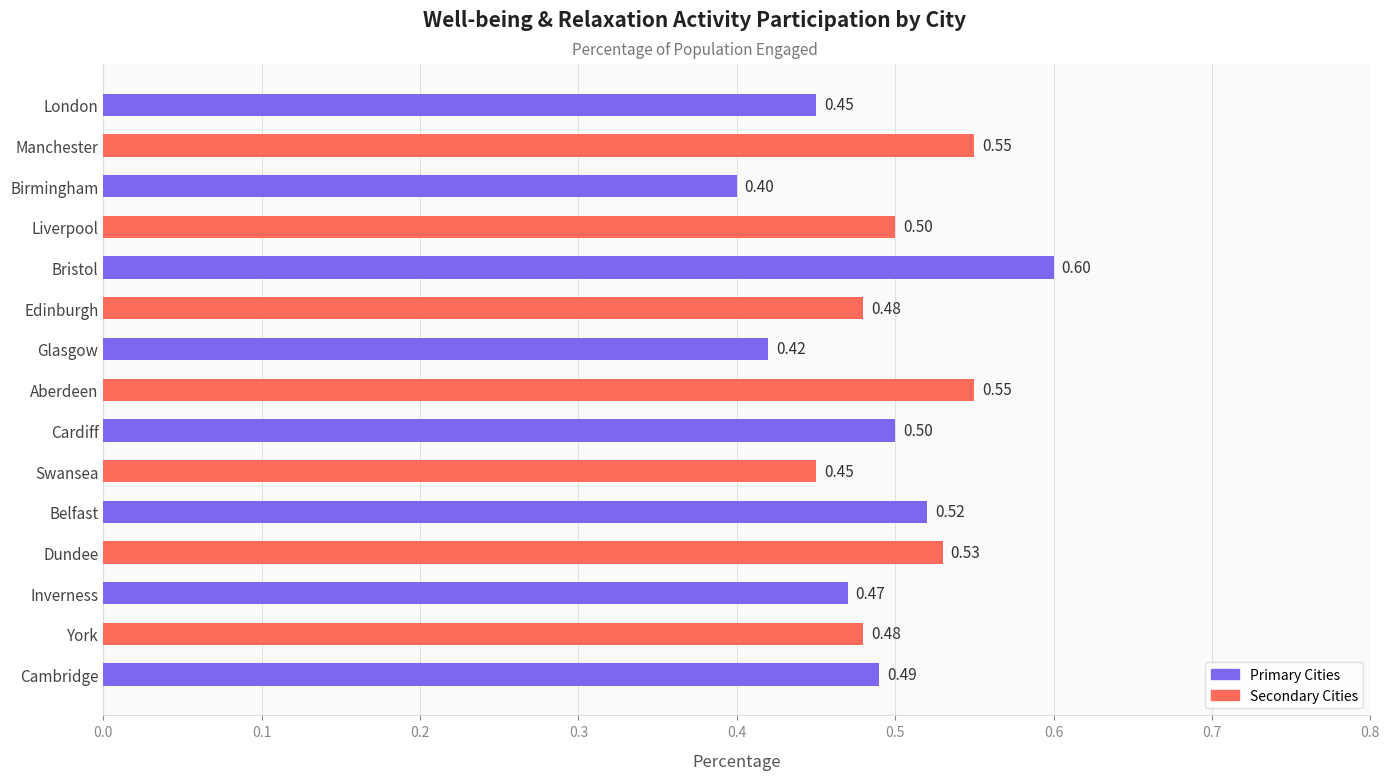

How many categories are shown in the chart?

15